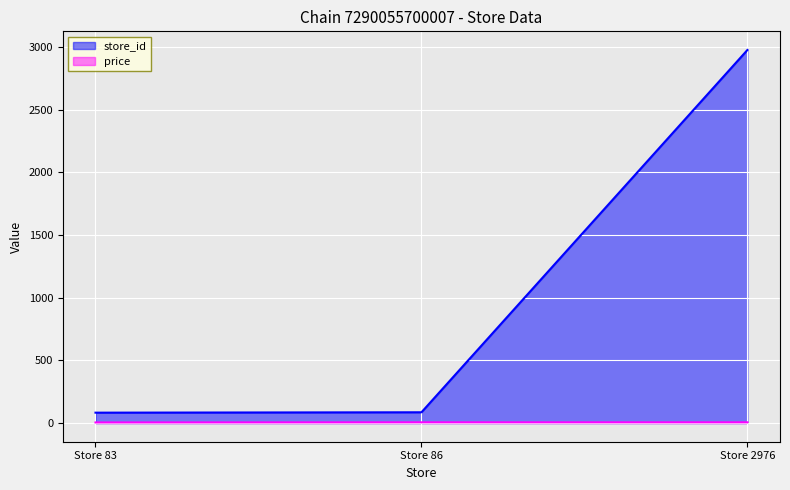

Which category has the lowest value in the store_id series?

Store 83